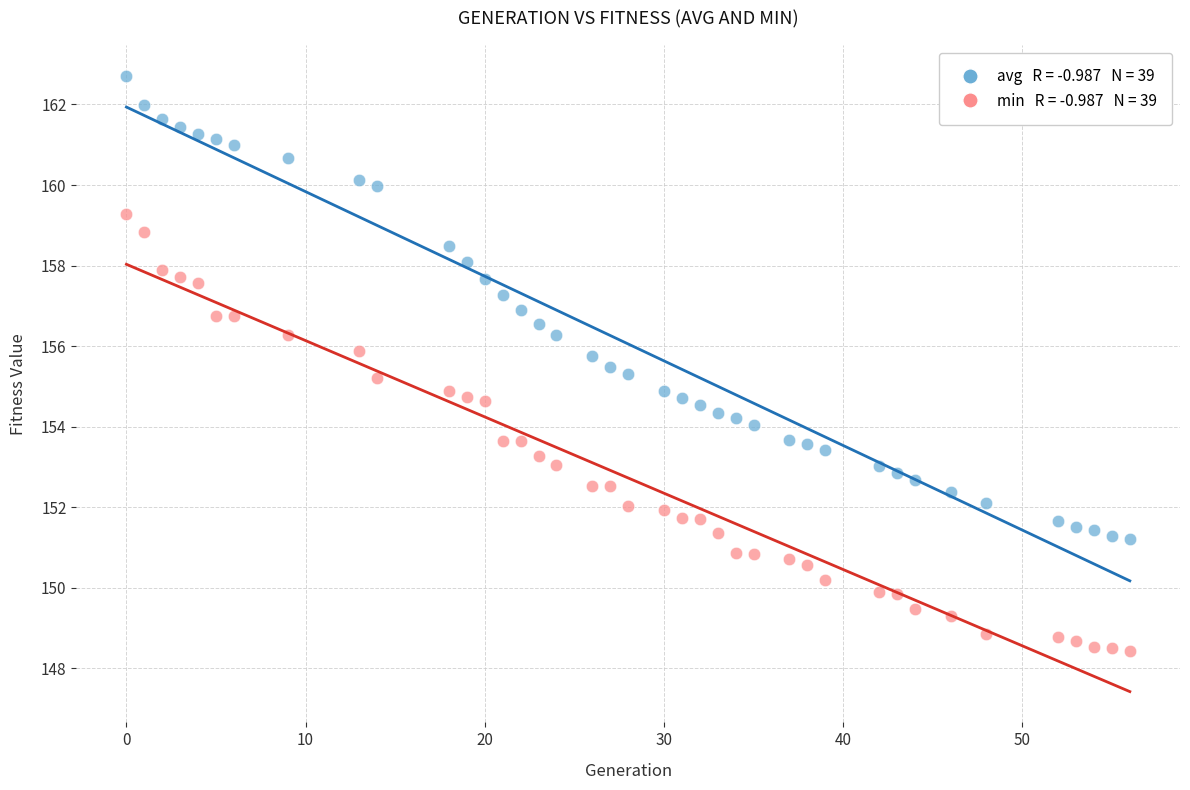

Across all data points, what is the range of X values (max minus min)?

56.0